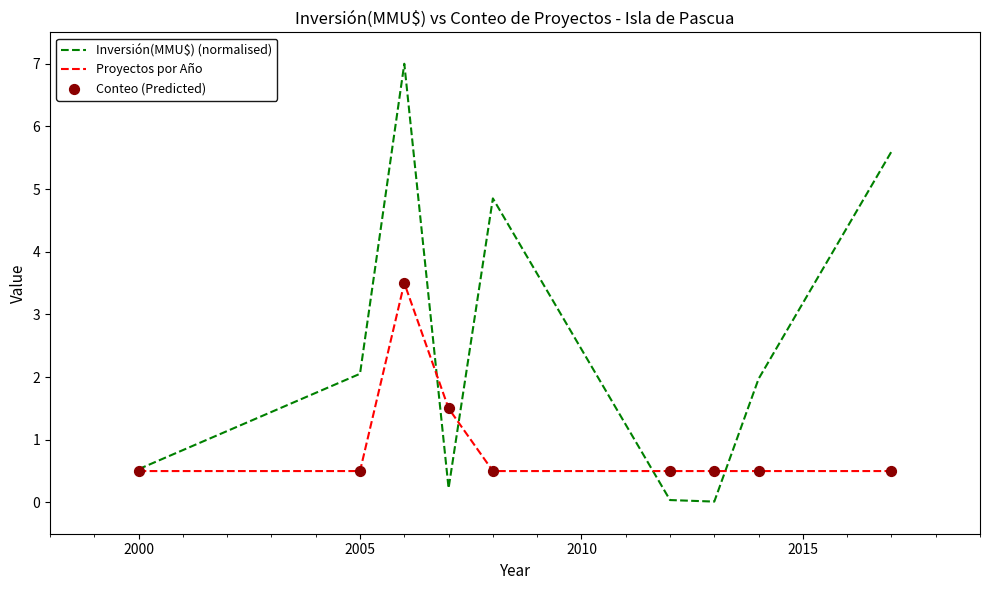

Which series has the largest total across all categories?

Inversión(MMU$) (normalised)